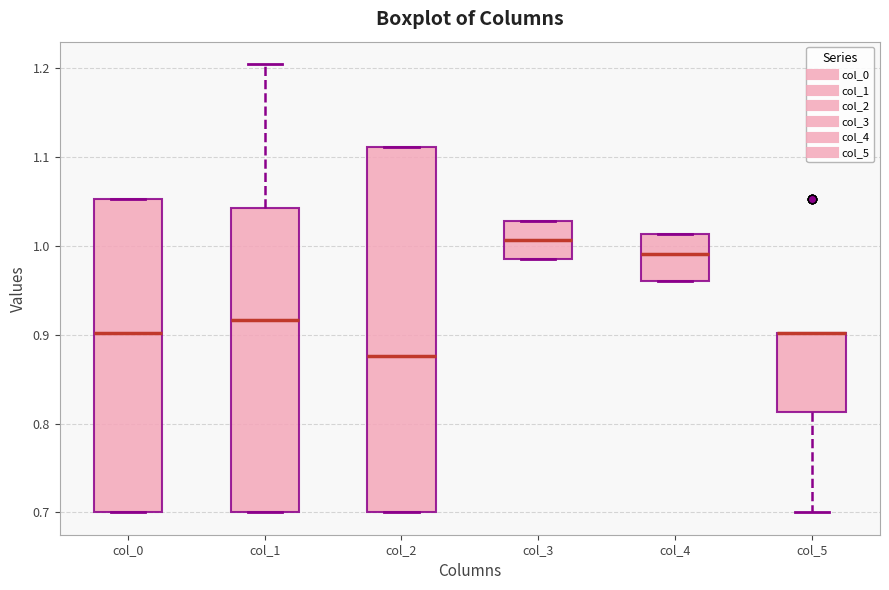

Where does the median line of the box for col_0 sit on the y-axis? The values are not printed on the chart, so give them approximately, as read against the axis.

0.90